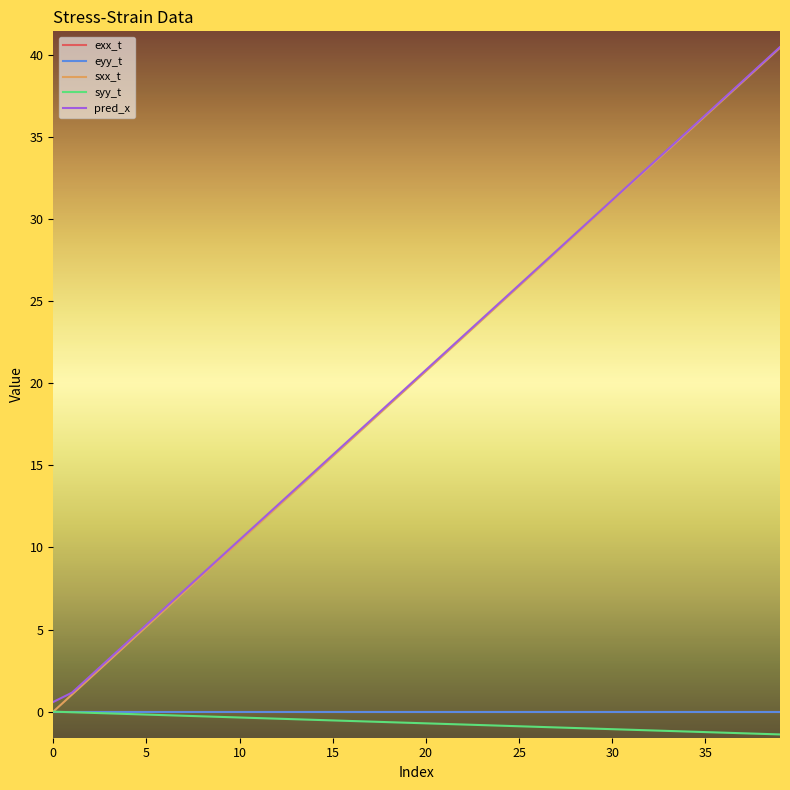

Which series has the largest range (max minus min)?

sxx_t